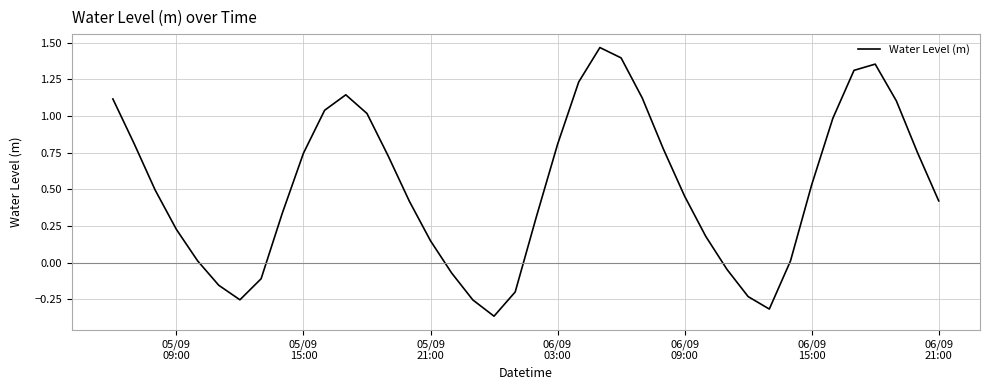

Reading left to right, list all the values displayed in this chart.

1.1	0.8	0.5	0.2	0.0	-0.2	-0.3	-0.1	0.3	0.7	1.0	1.1	1.0	0.7	0.4	0.1	-0.1	-0.3	-0.4	-0.2	0.3	0.8	1.2	1.5	1.4	1.1	0.8	0.5	0.2	-0.0	-0.2	-0.3	0.0	0.5	1.0	1.3	1.4	1.1	0.7	0.4